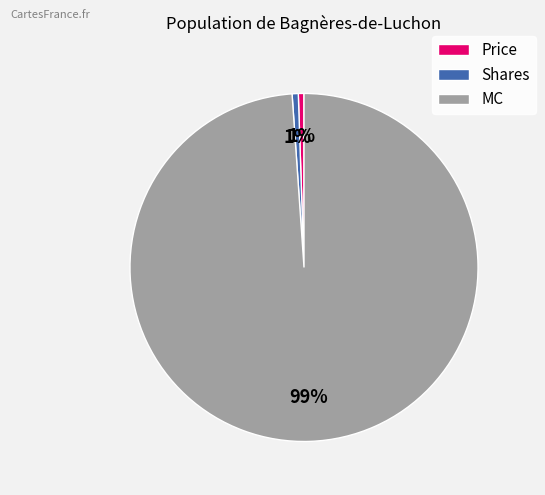

Is the sum of MC and Price greater than half?

Yes